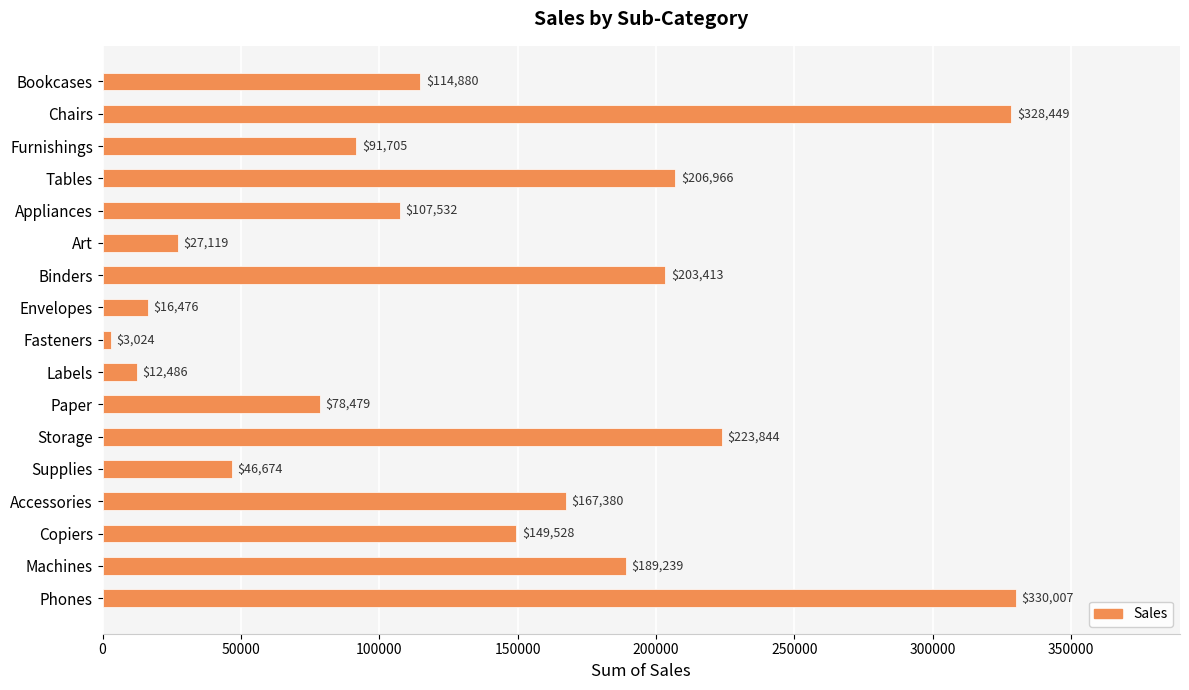

At which category does the chart reach its minimum across all series?

Fasteners